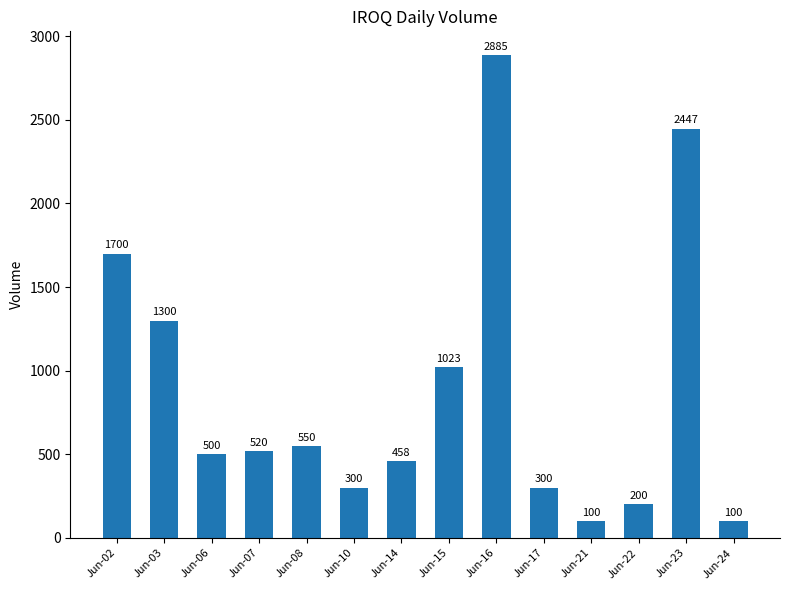

At which label is the value closest to 1492?

Jun-03